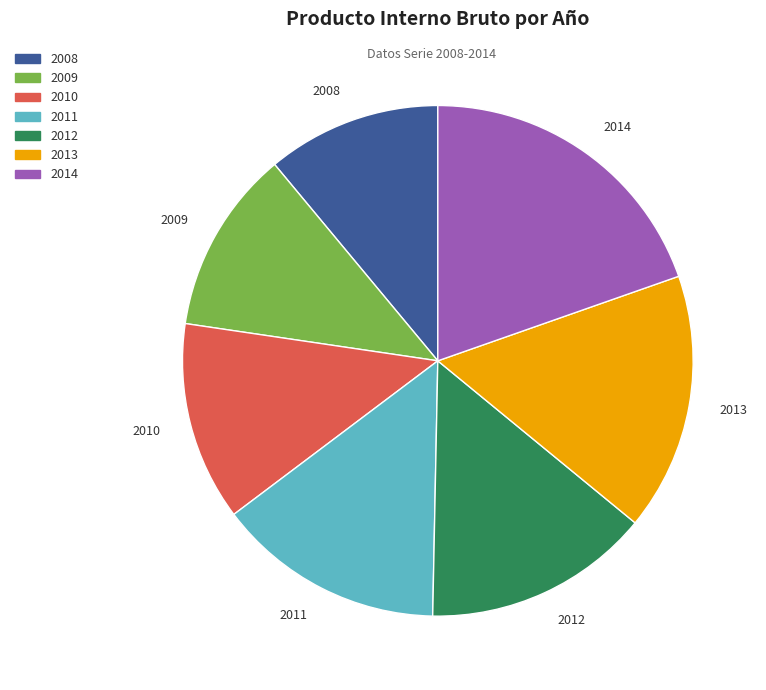

The 2009 slice represents 1% of the pie. True or false?

False